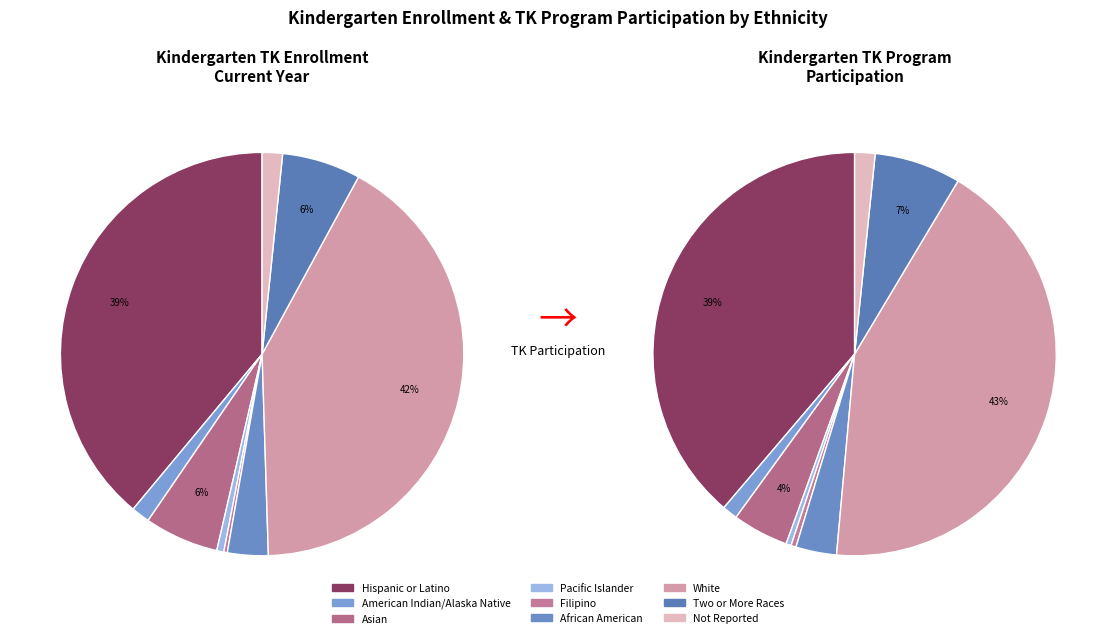

What percentage is NOT represented by Not Reported?

98.4%